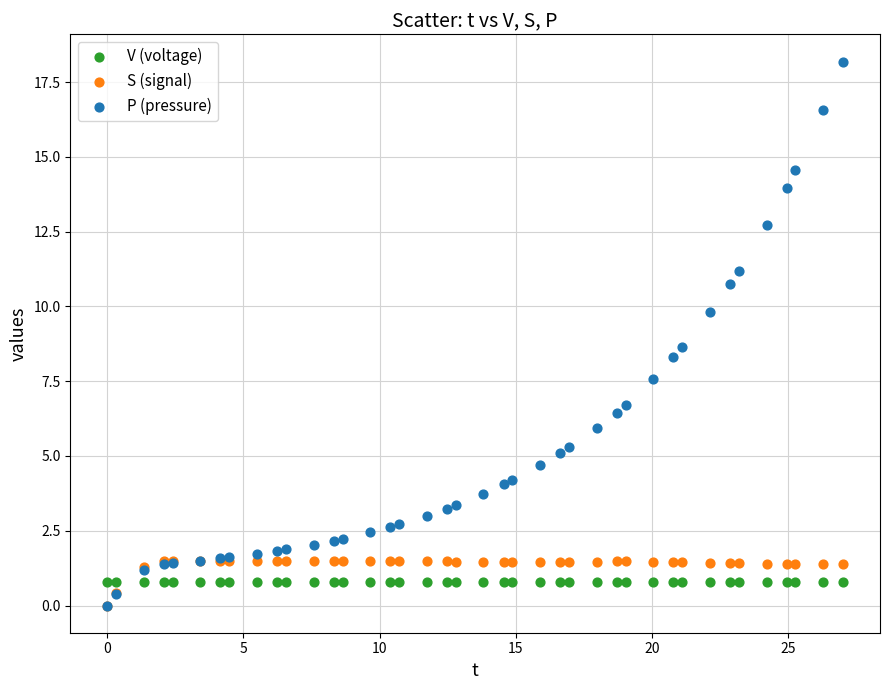

Across all series, what Y value is closest to 9?

8.6